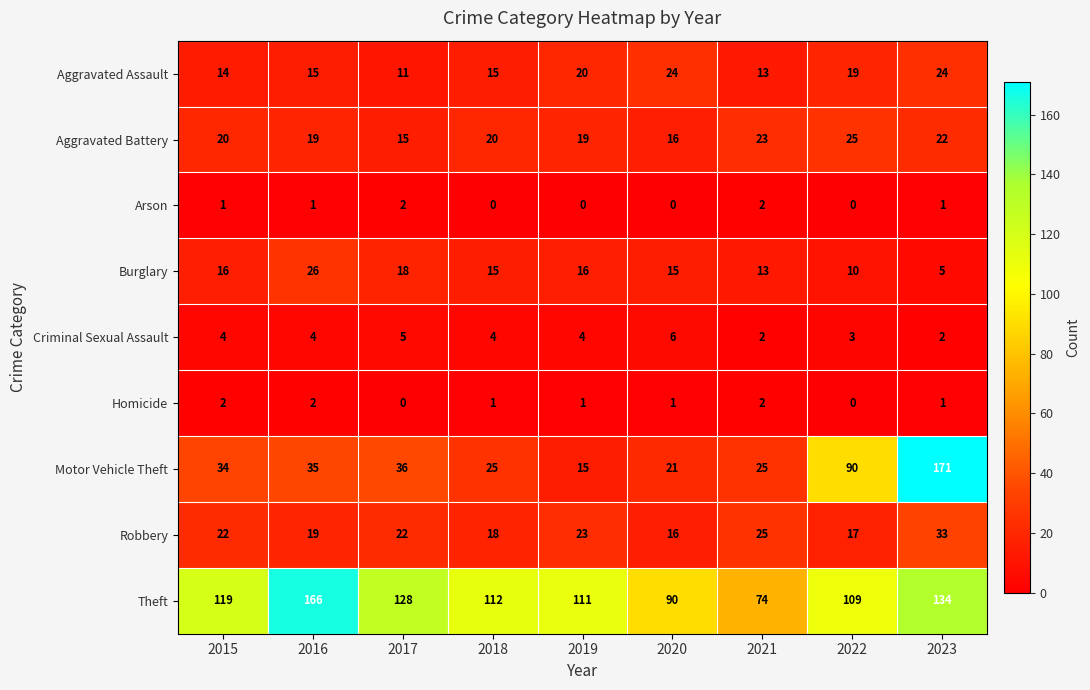

Where does the Burglary series first go above 15?

2015